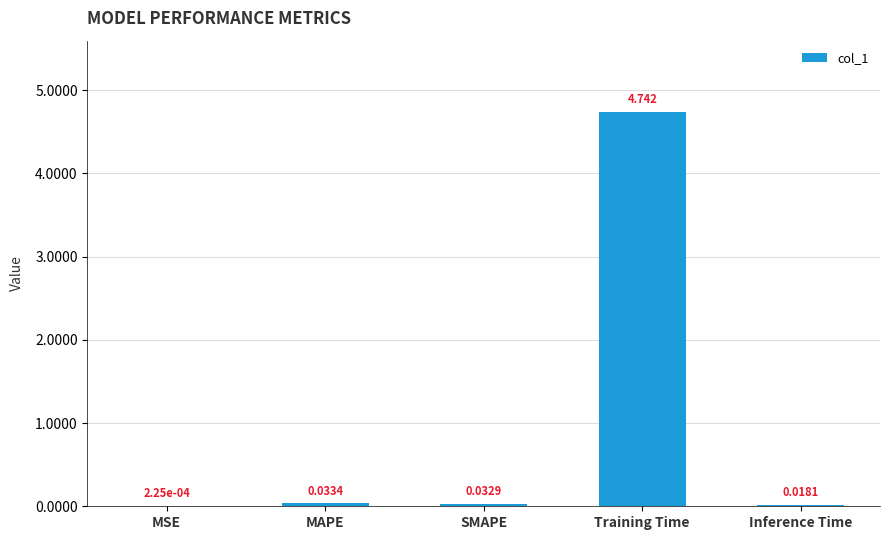

Which category has the highest value across all series?

Training Time